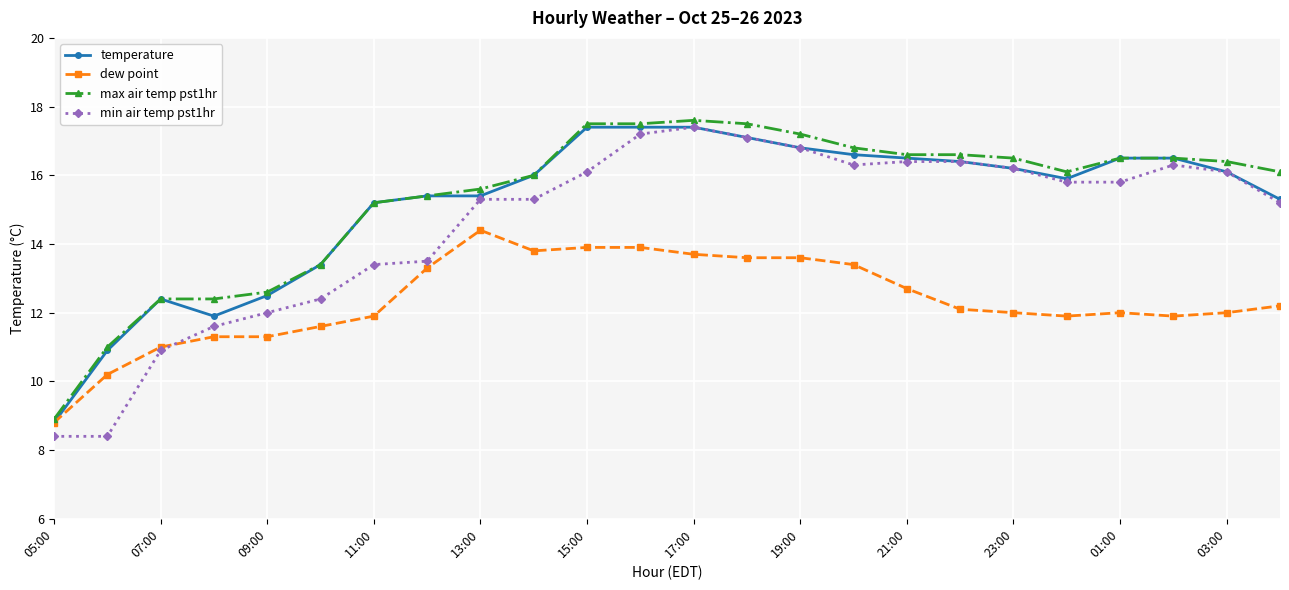

Which series has the widest spread of values?

min air temp pst1hr